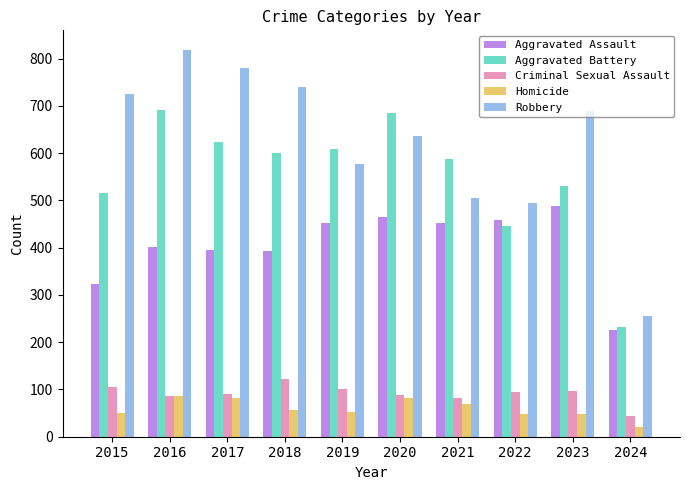

What value does the Homicide series have at 2021, to the nearest 5?

70